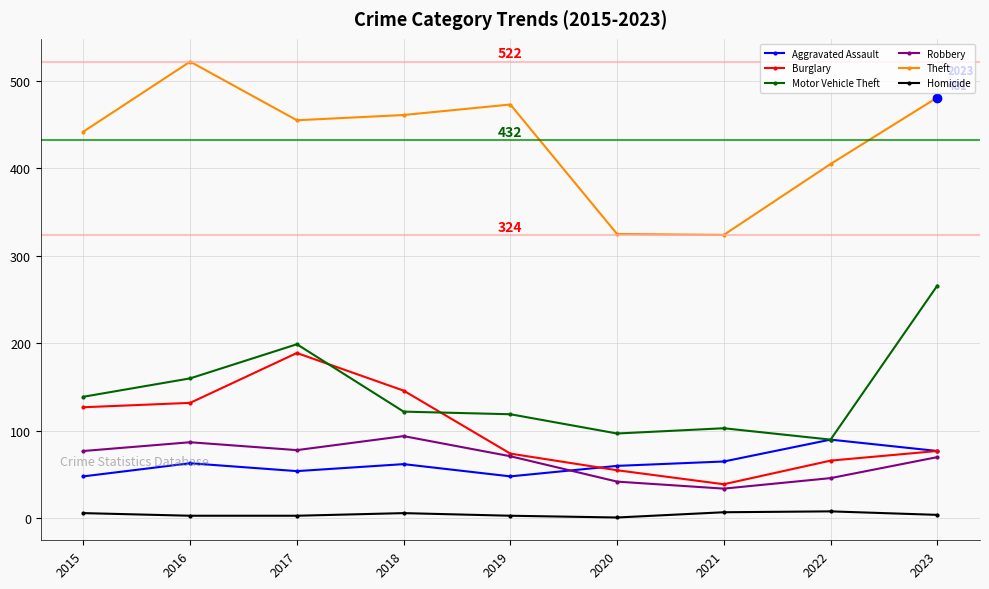

At which category does the chart reach its peak across all series?

2016